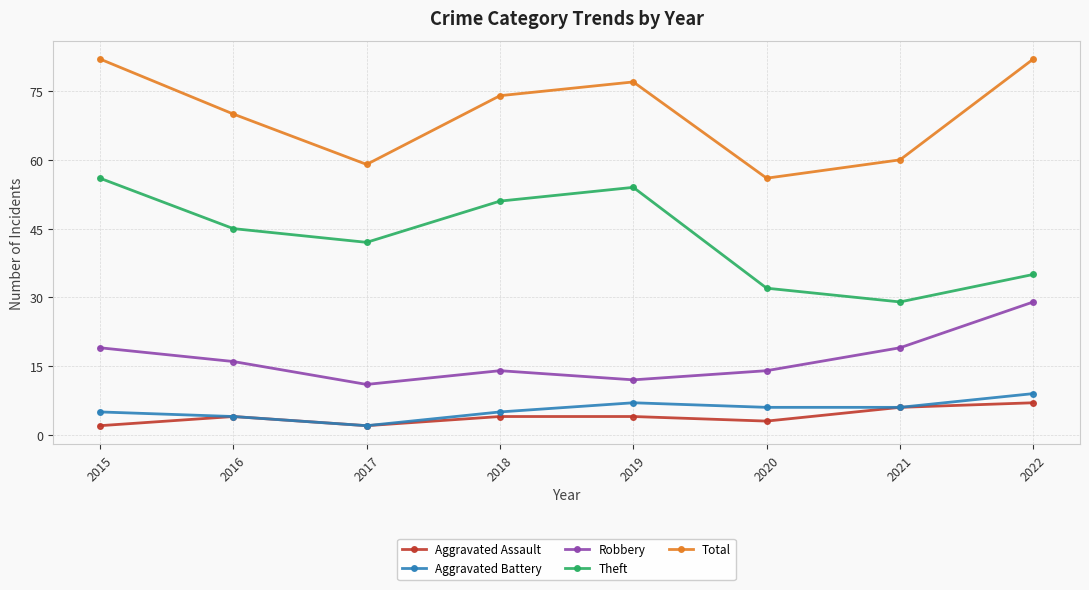

Is this an area chart (filled region under the line)?

No